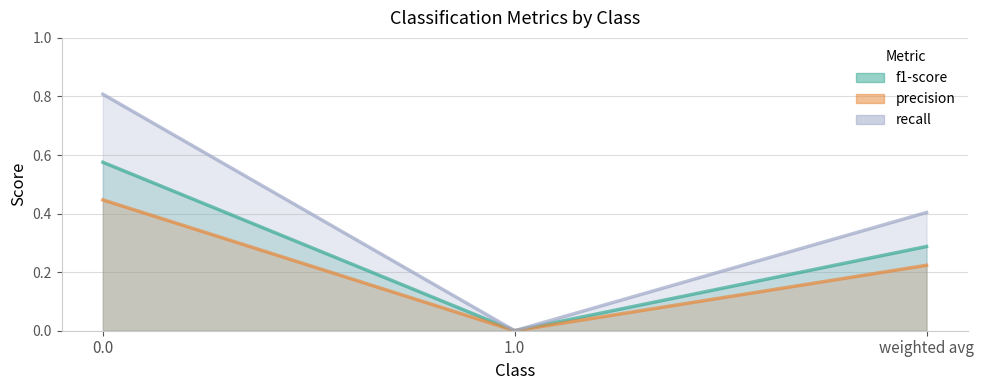

Is the value of f1-score at weighted avg greater than the value of recall at 0.0?

No